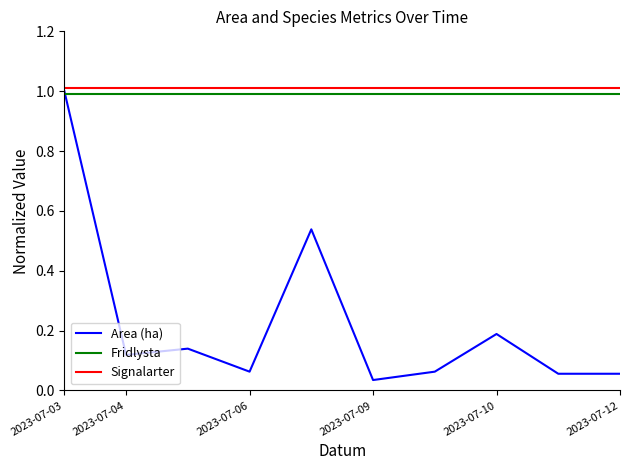

What is the maximum value for Fridlysta?

1.0